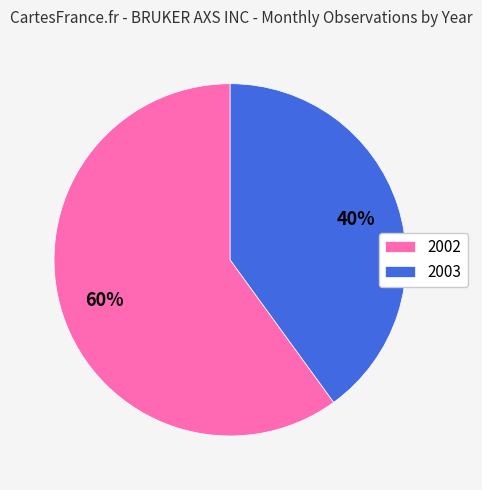

How many slices are in this pie chart?

2